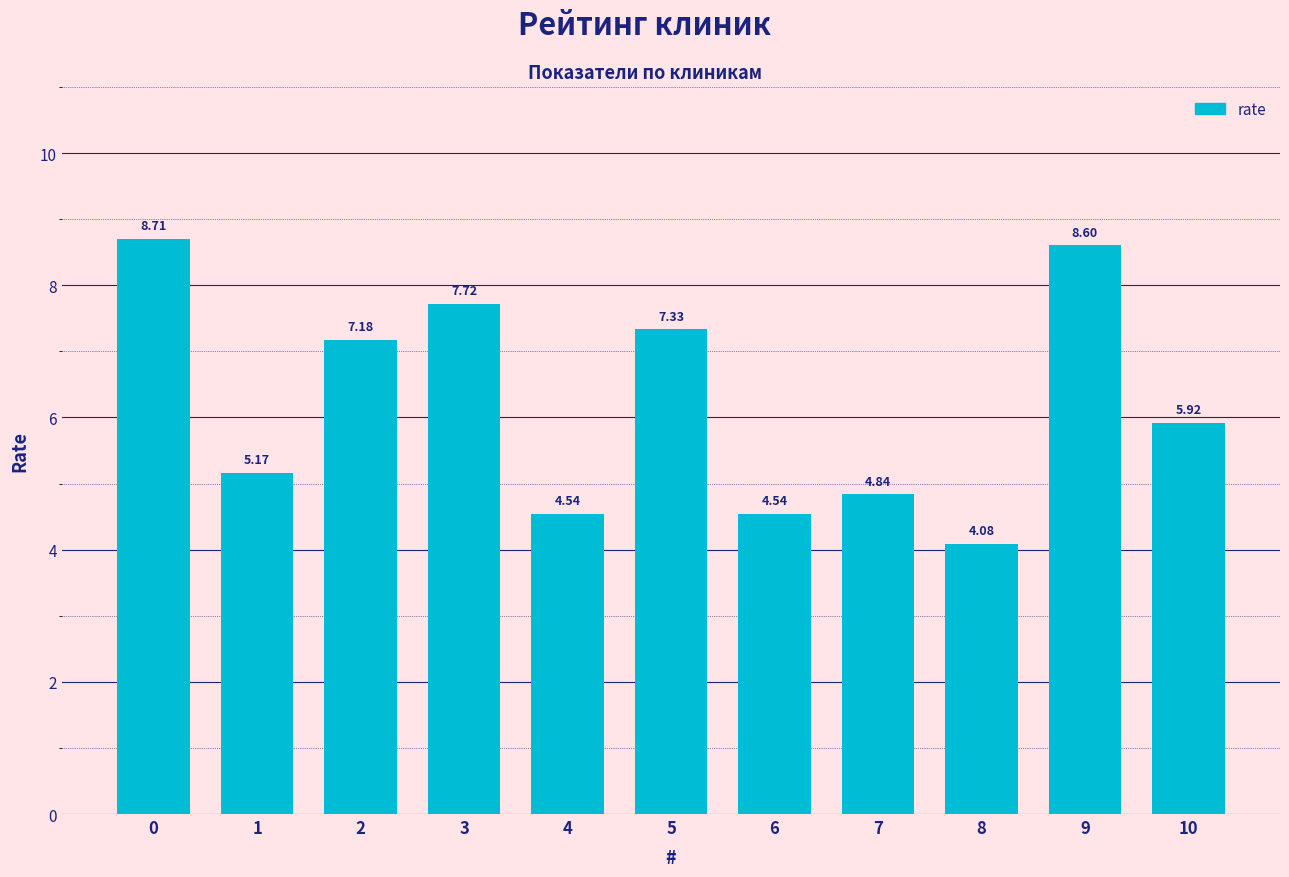

What is the difference between the second highest and second lowest values?

4.1